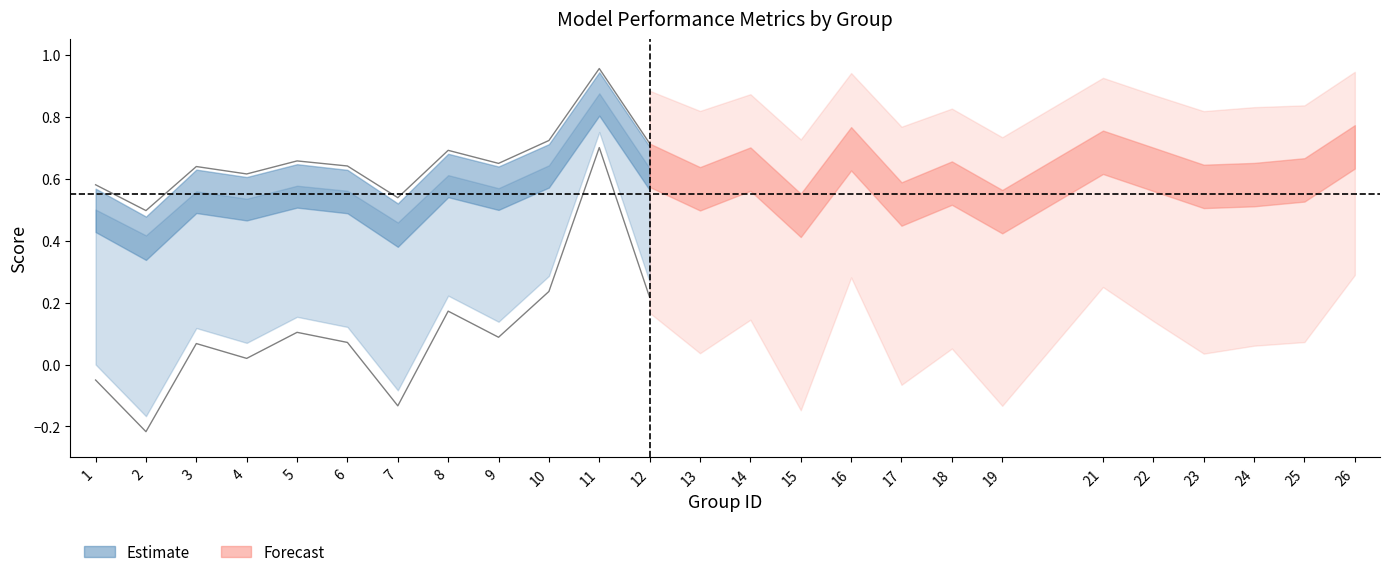

What is the spread (max minus min) of values at 24?

0.4